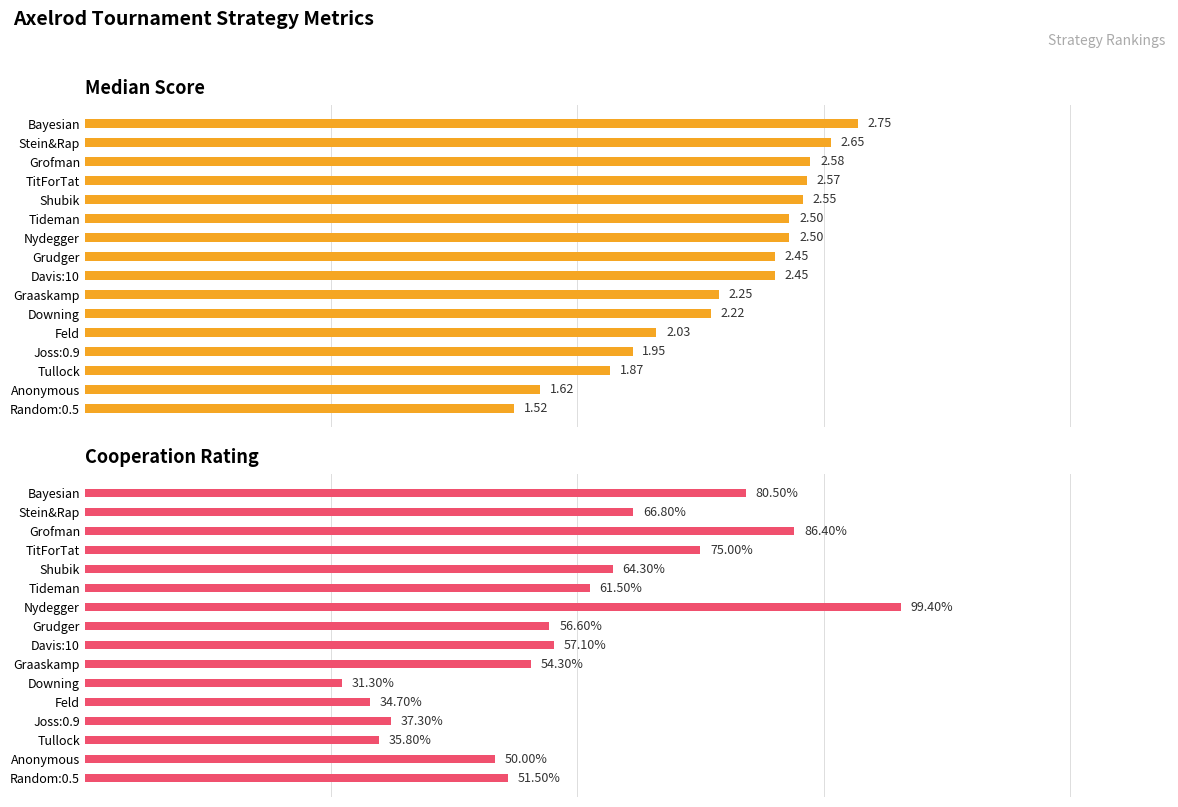

Which series has the largest range (max minus min)?

Cooperation_rating